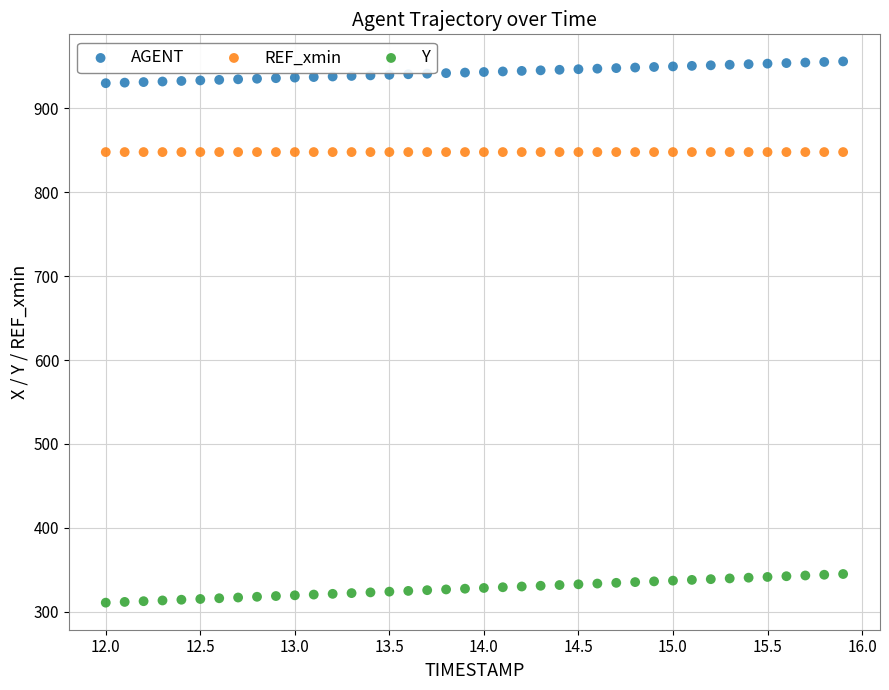

Which series contains the highest Y value?

AGENT